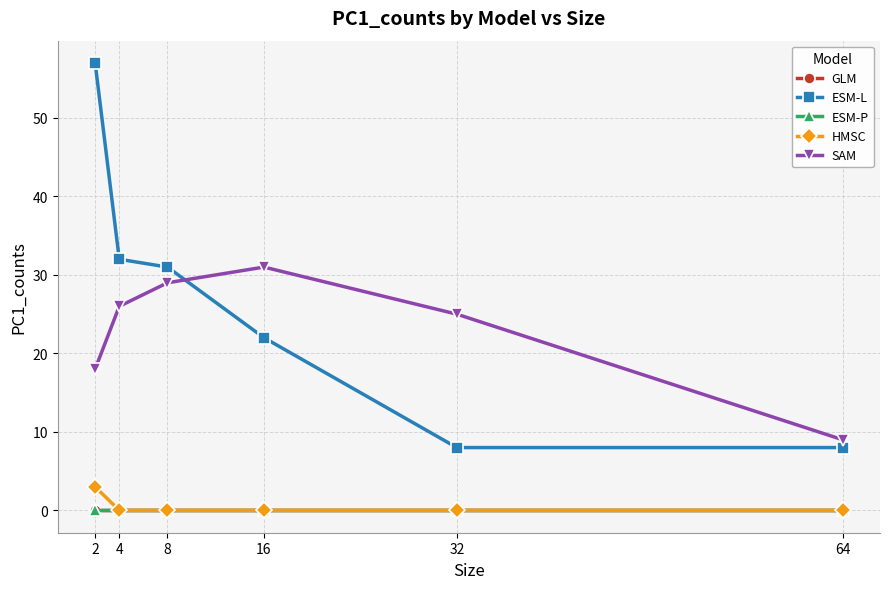

Which has a higher value, 32 or 4?

32